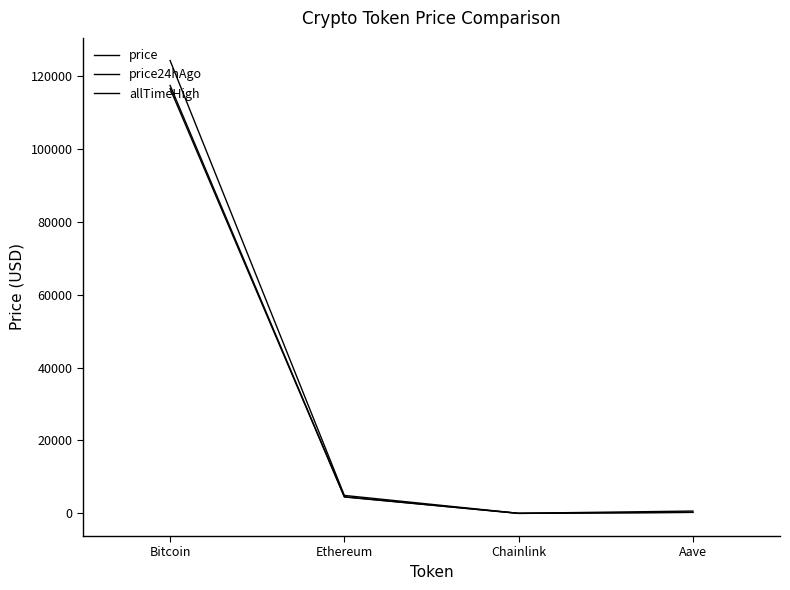

Does the chart display data point markers on the line(s)?

No